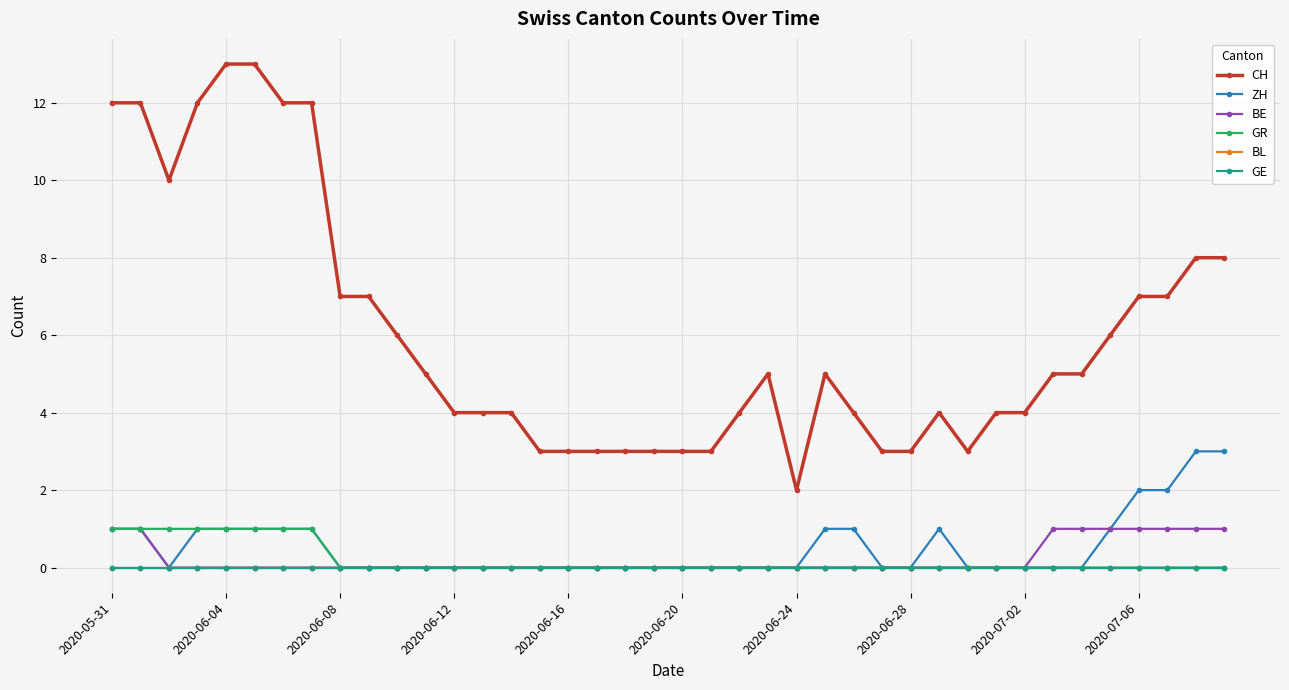

Where is the first local minimum for ZH?

2020-06-08